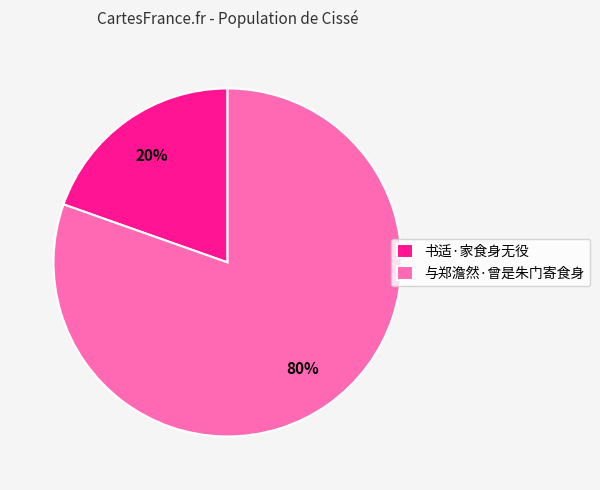

Is it true that 与郑澹然·曾是朱门寄食身 is 80% of the pie?

True